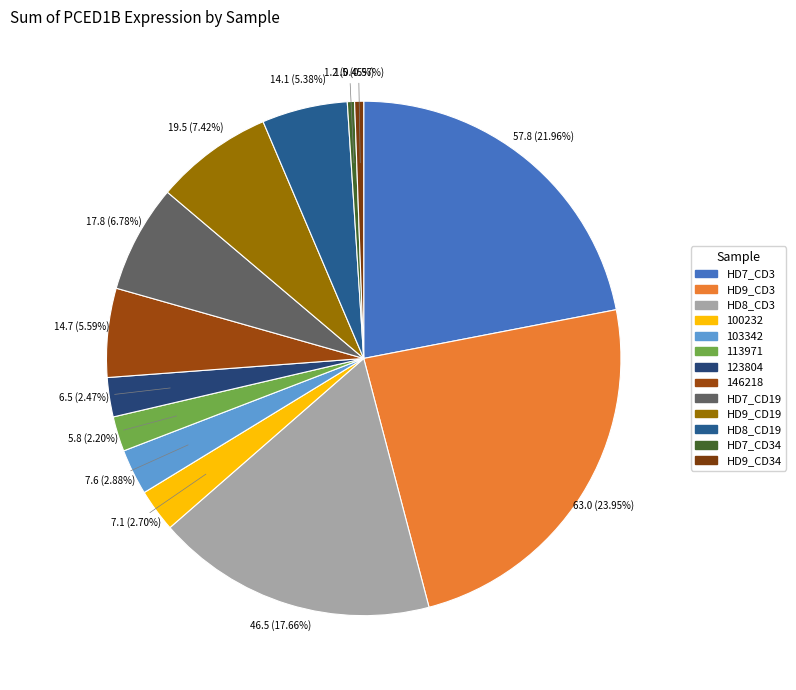

Which category has the biggest portion of the pie?

HD9_CD3